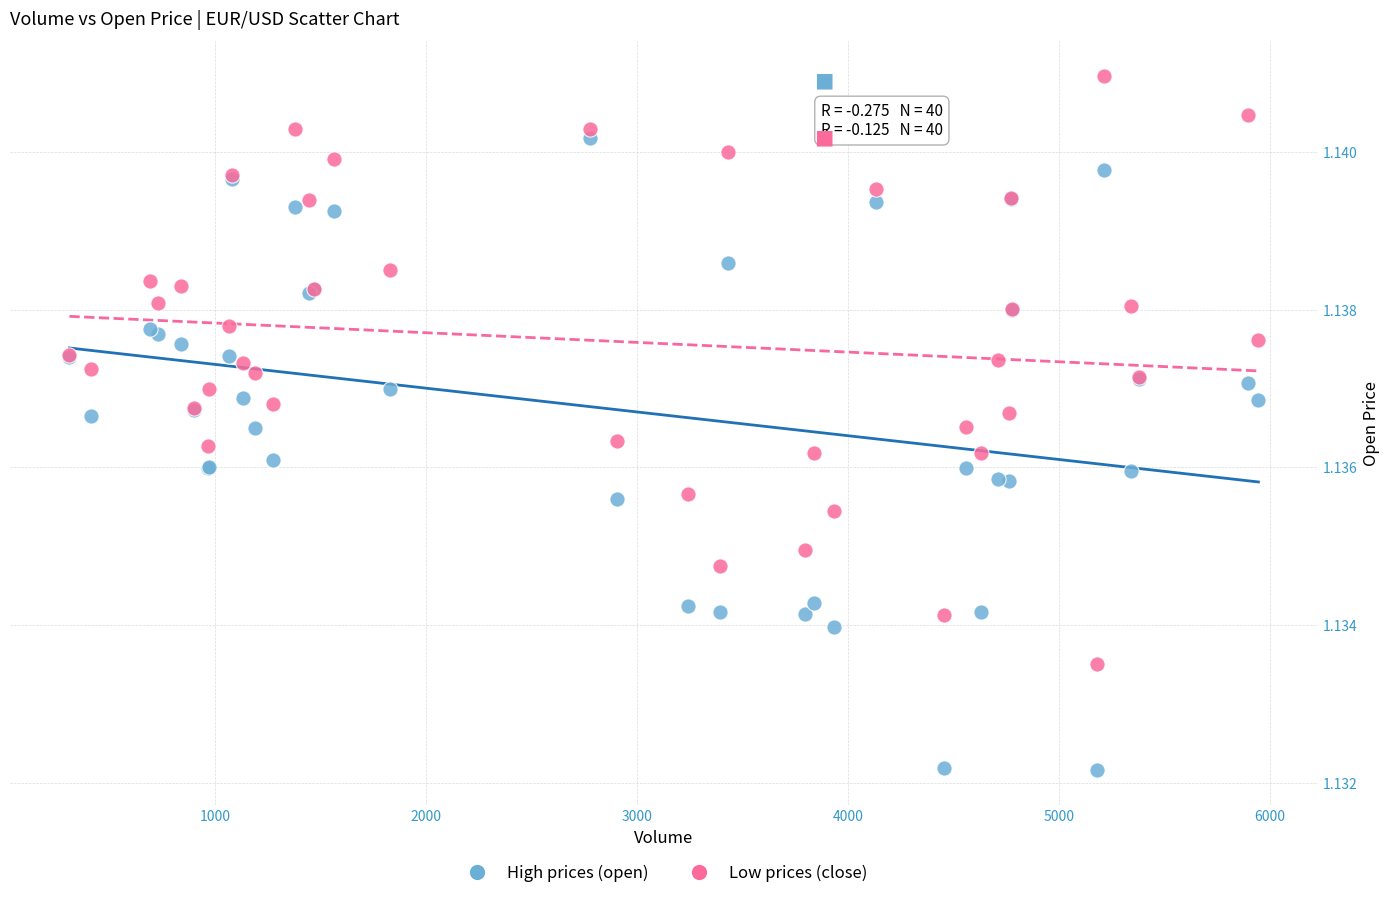

Which series has the widest spread of Y values?

High prices (open)